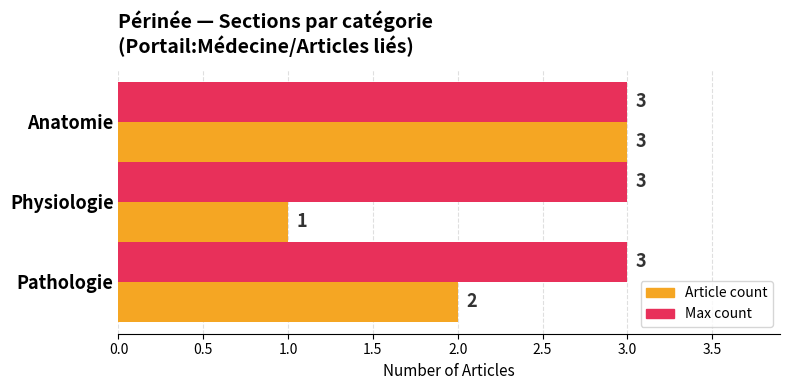

Which series has the widest spread of values?

Article count